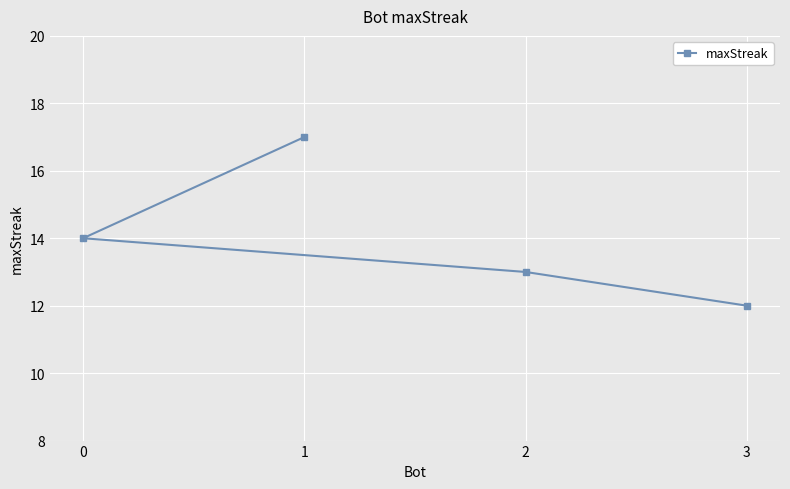

Which has a higher value, 0 or 1?

1